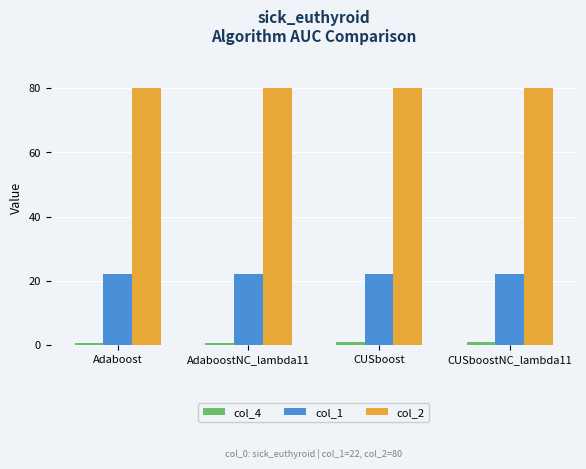

What is the highest value of the col_2 series?

80.0